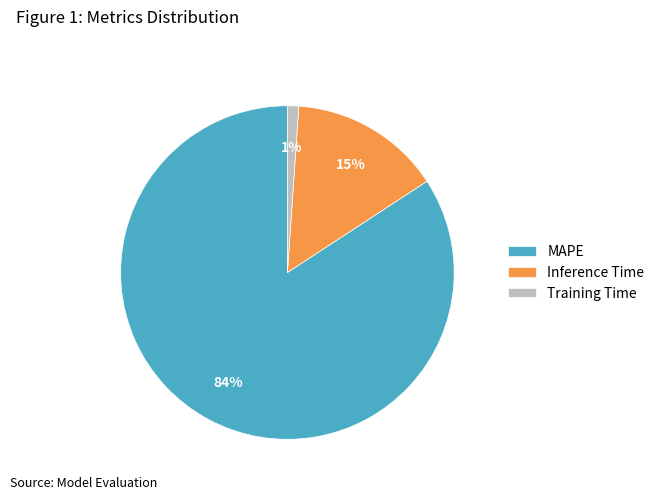

To the nearest percent, what is the average slice percentage?

33%